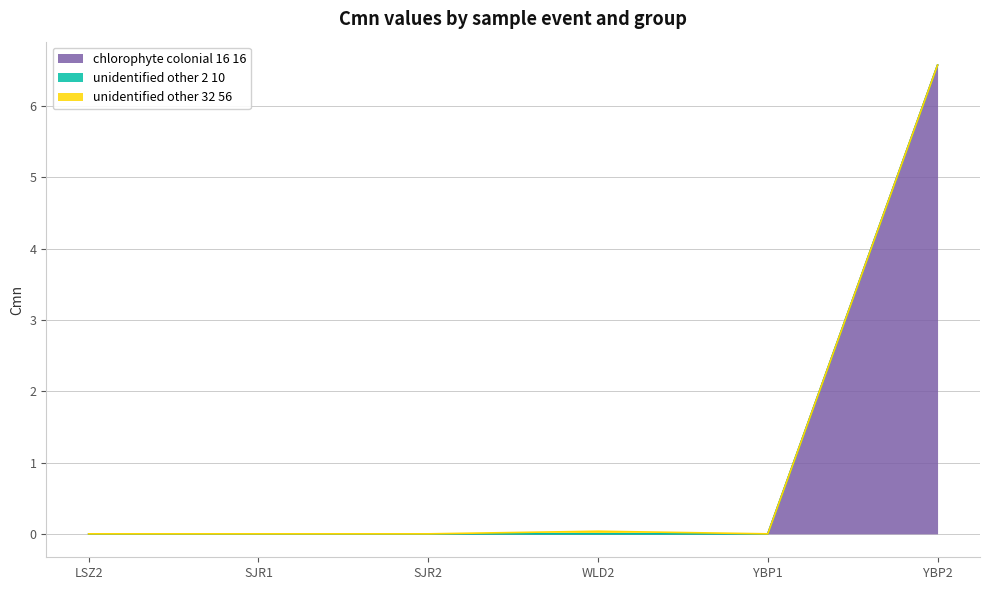

True or false: chlorophyte colonial 16 16 and unidentified other 2 10 cross at least once.

False